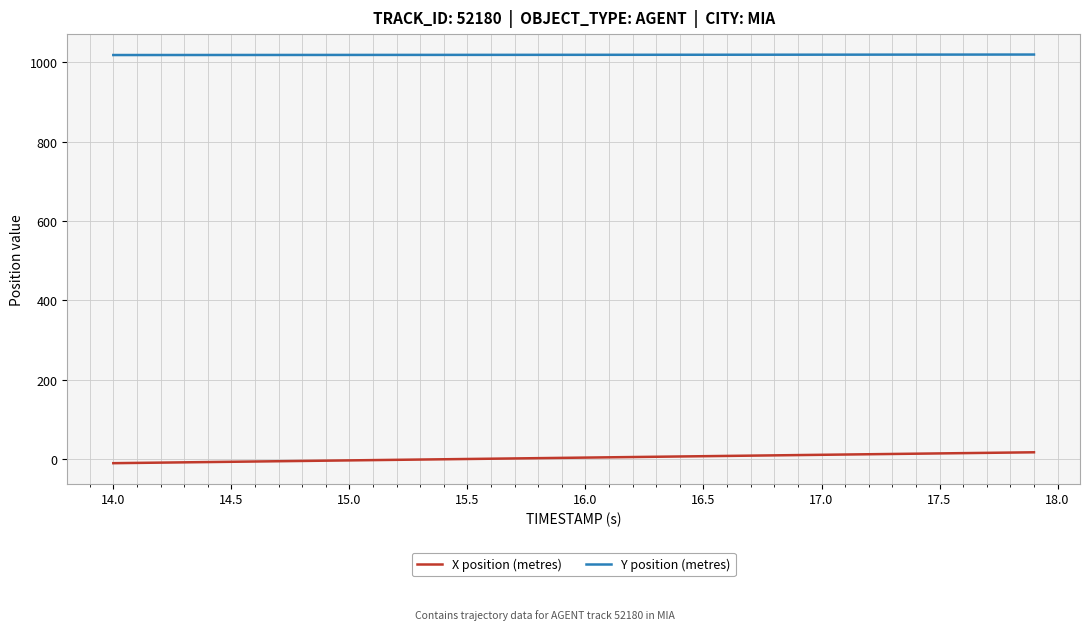

True or false: X position (metres) and Y position (metres) cross at least once.

False